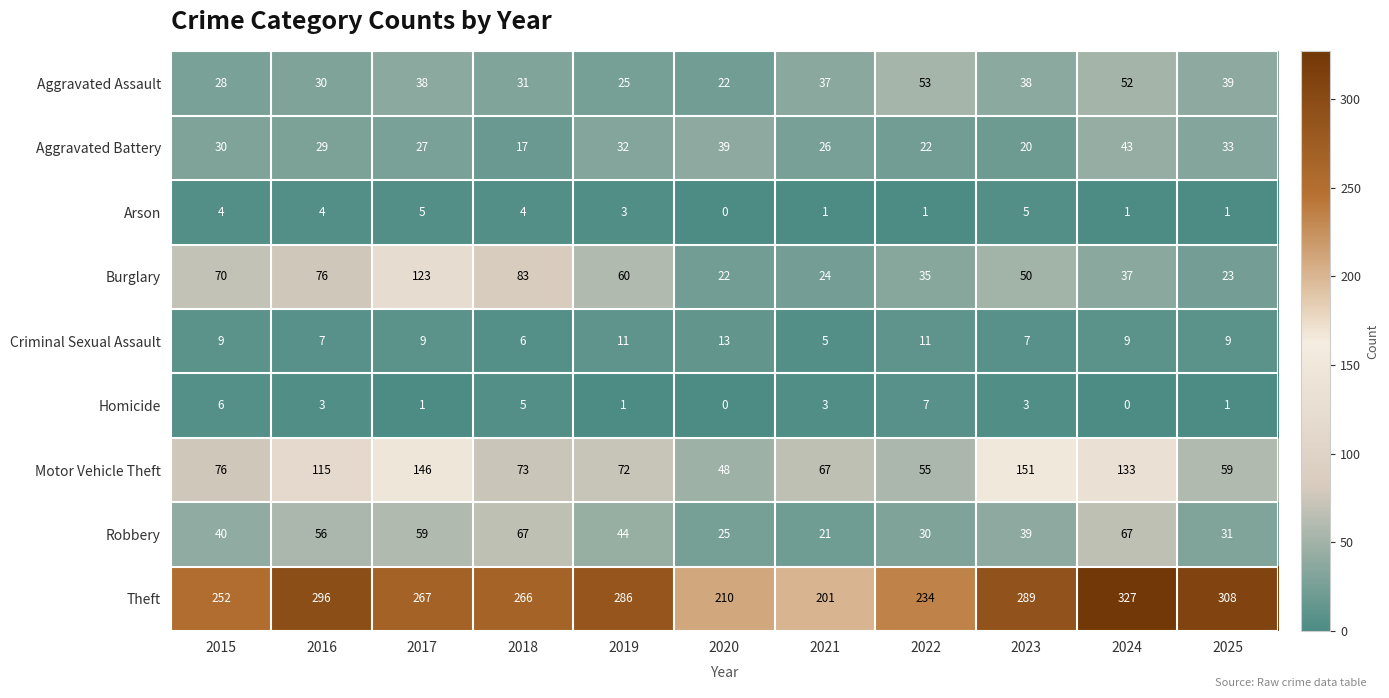

What is the difference between the highest and lowest values at 2022?

233